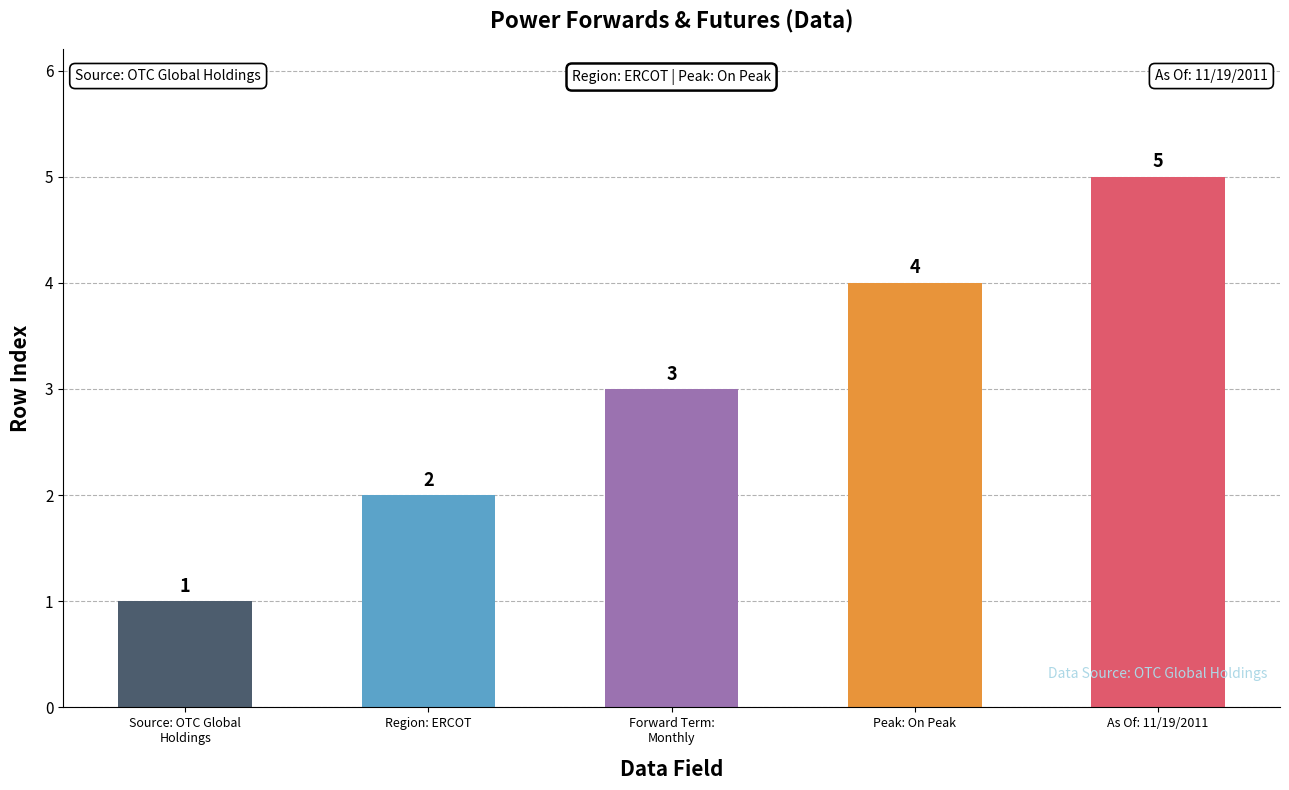

Where is the data nearest to the value 3?

Forward Term:
Monthly